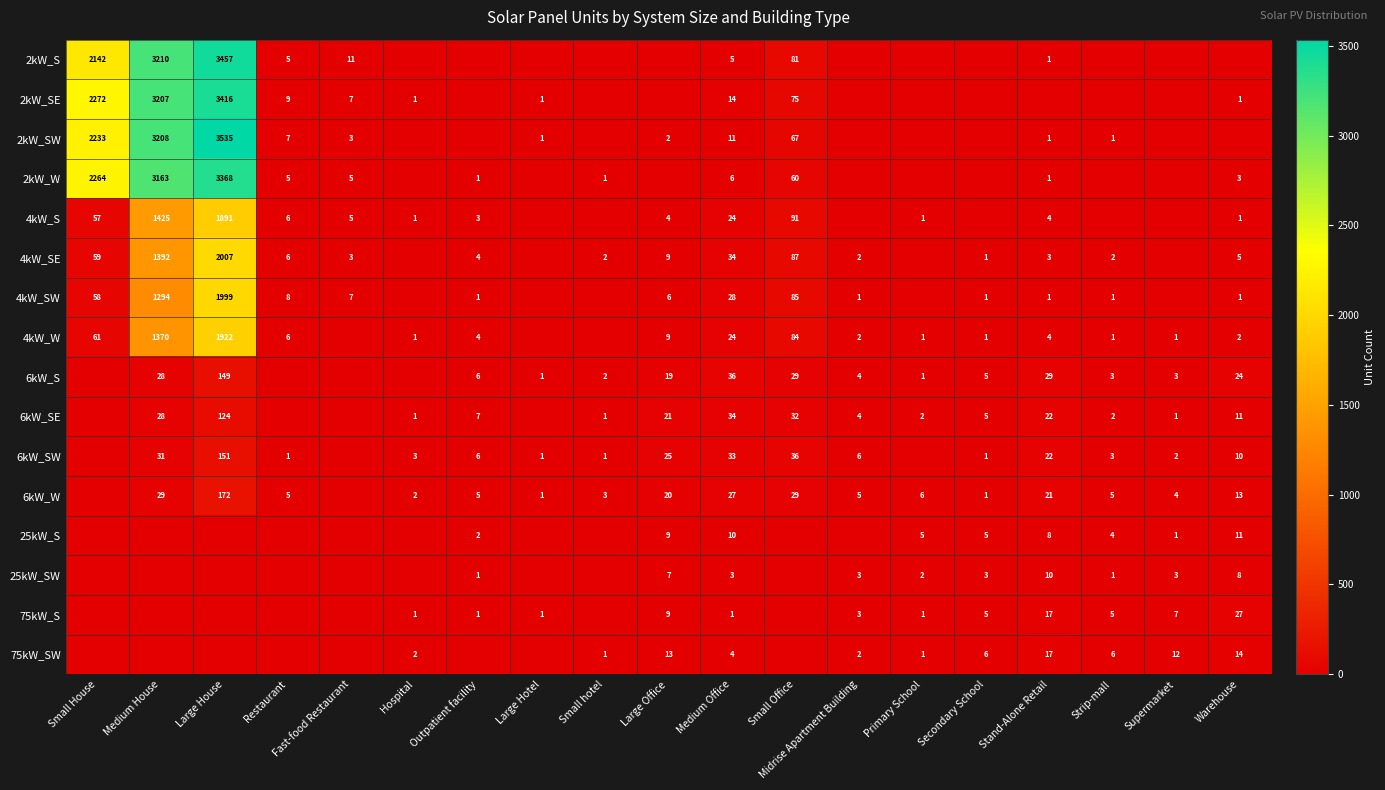

Is it true that 4kW_SE equals 5 at Warehouse?

True